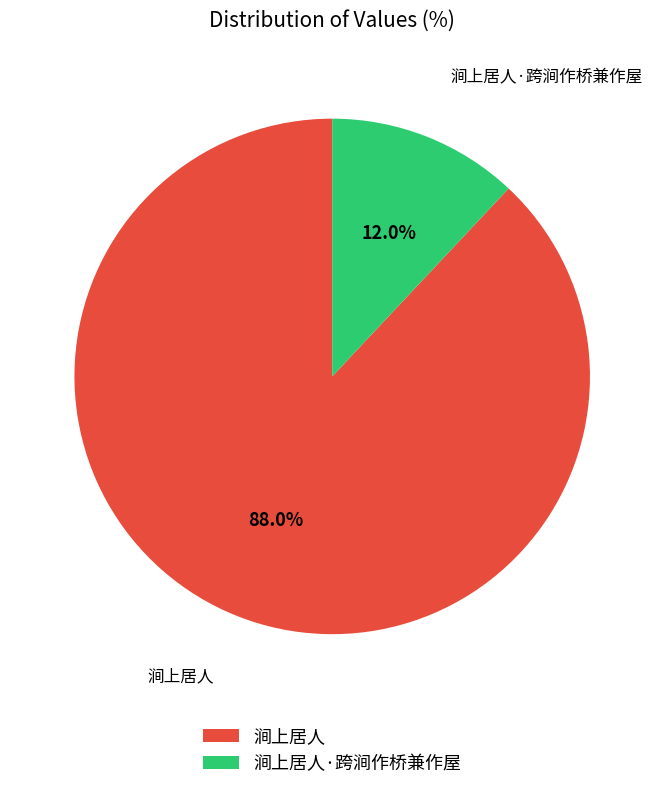

Is 涧上居人 the majority of the pie?

Yes